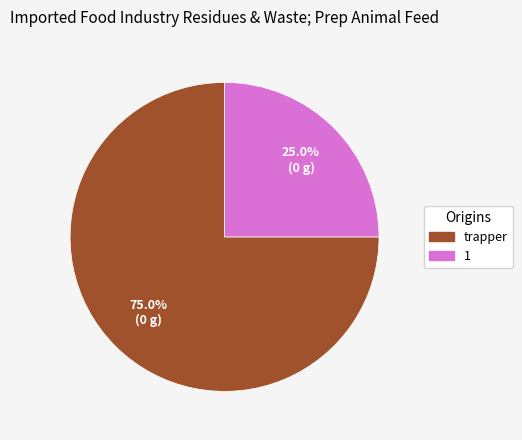

True or false: 1 accounts for 25% of the total.

True